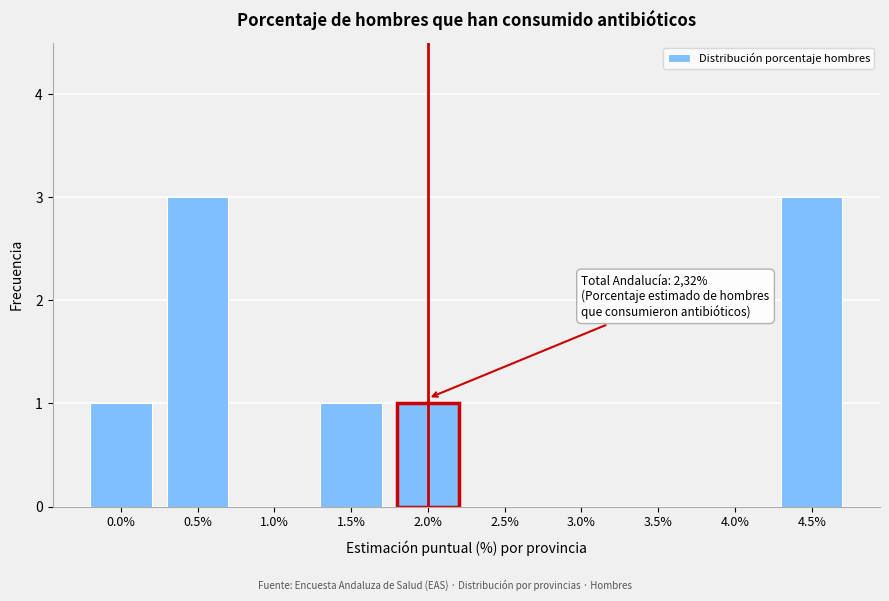

Reading left to right, extract all data points from this chart.

0.0%=1	0.5%=3	1.0%=0	1.5%=1	2.0%=1	2.5%=0	3.0%=0	3.5%=0	4.0%=0	4.5%=3